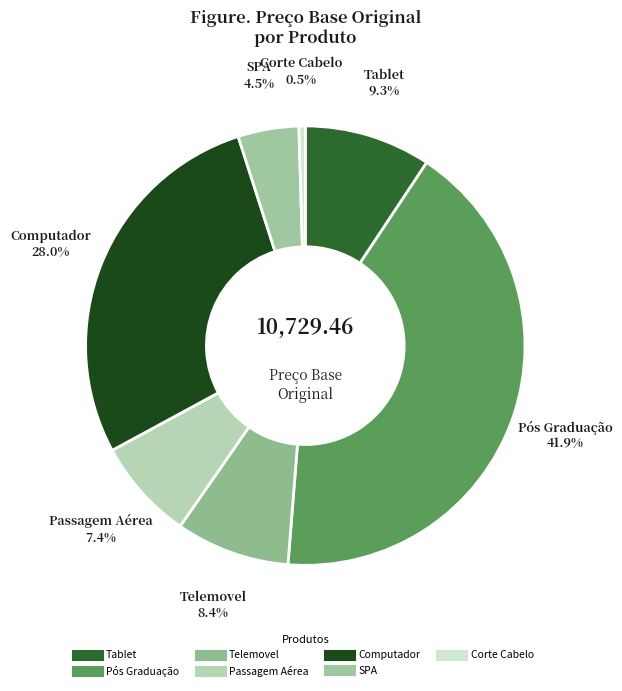

Count the number of slices in the pie.

7